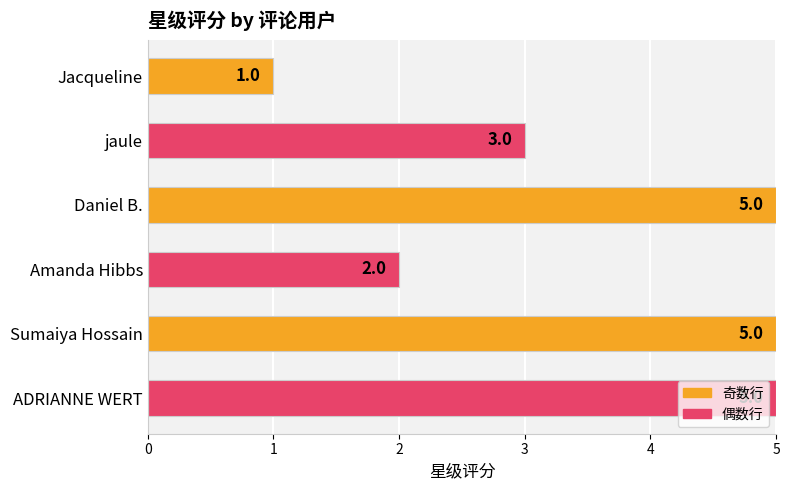

Reading bottom to top, list all the values displayed in this chart.

5	5	2	5	3	1